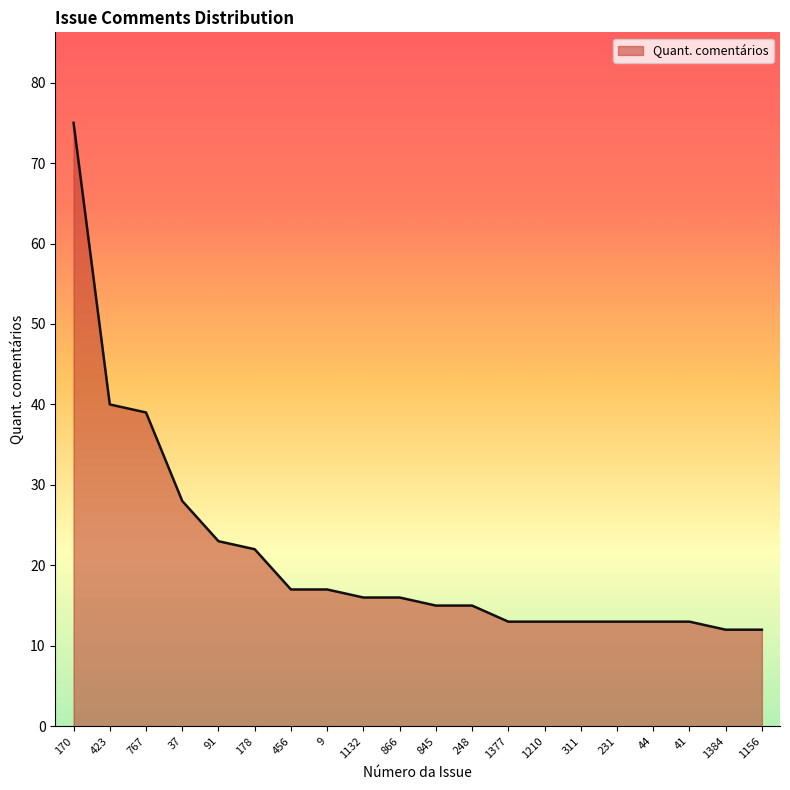

What position from the right is 41?

3